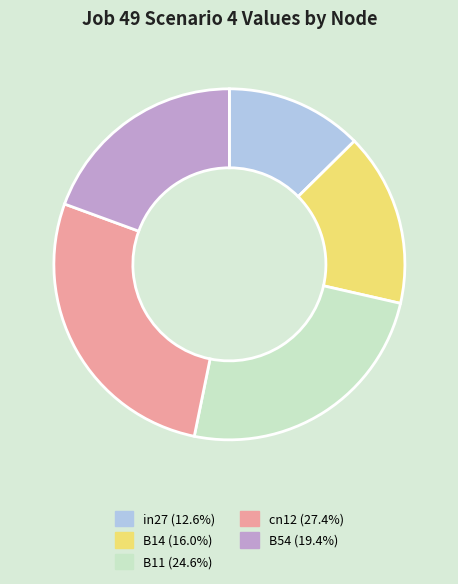

Rank the categories by value from lowest to highest.

in27, B14, B54, B11, cn12